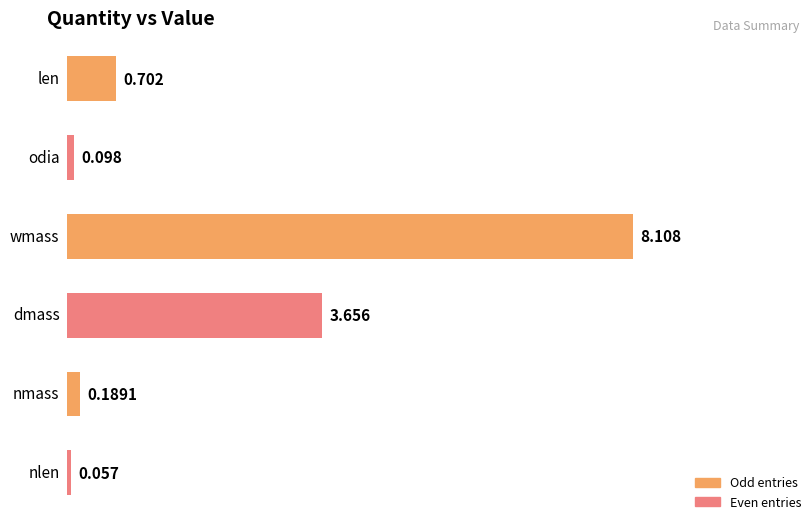

Count the number of categories in the chart.

6